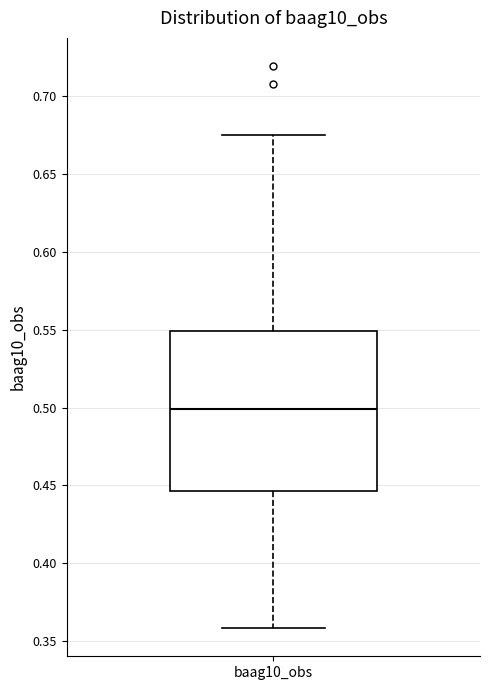

Transcribe this box plot: give where the median line is, the range the box spans, and where the two whiskers end, as read against the y-axis. The values are not printed on the chart, so give them approximately, as read against the axis.

median 0.500, box 0.445 to 0.550, whiskers 0.360 to 0.675